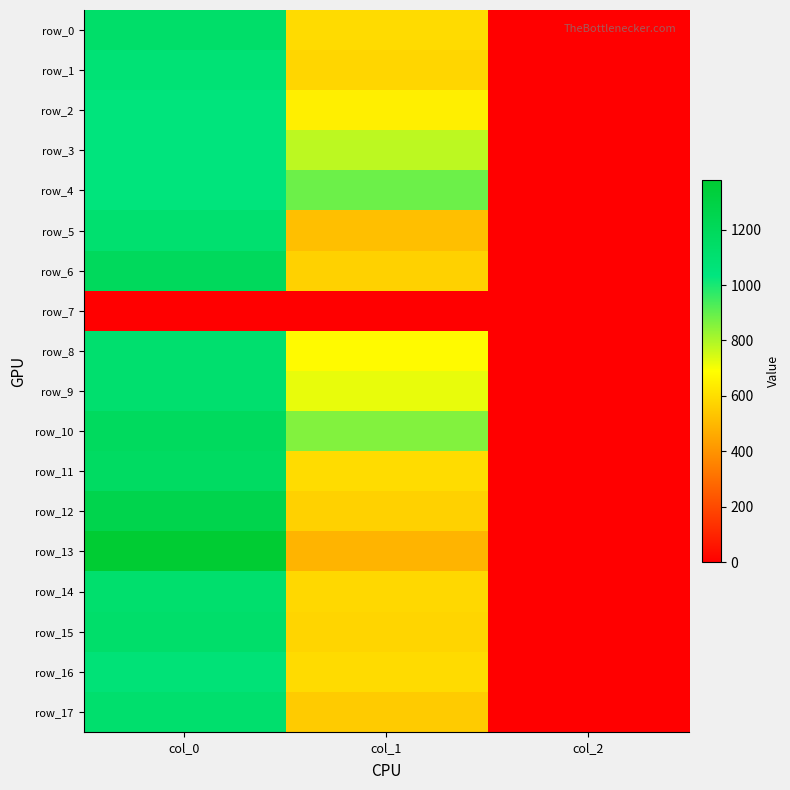

What is the maximum value shown in the chart?

1380.0